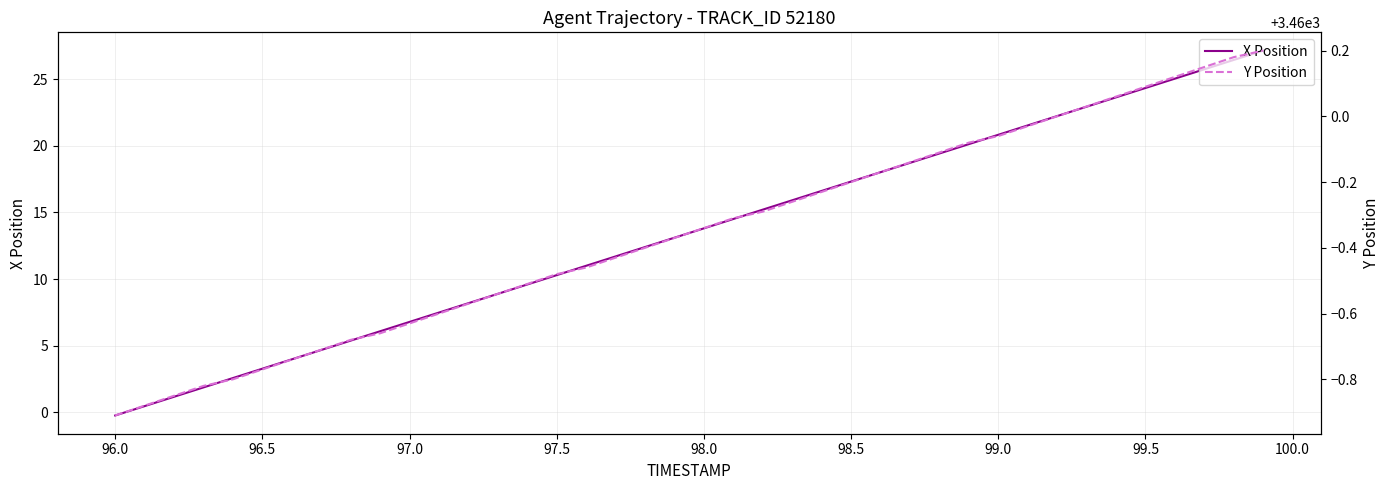

Reading left to right, extract all data points from this chart.

X Position: -0.2	0.5	1.2	1.9	2.6	3.3	4.0	4.7	5.4	6.1	6.8	7.5	8.2	8.9	9.6	10.3	11.0	11.7	12.4	13.1	13.8	14.5	15.2	15.9	16.6	17.3	18.0	18.7	19.4	20.1	20.8	21.5	22.2	22.9	23.6	24.3	25.0	25.7	26.5	27.2
Y Position: 3459.1	3459.1	3459.2	3459.2	3459.2	3459.2	3459.3	3459.3	3459.3	3459.3	3459.4	3459.4	3459.4	3459.5	3459.5	3459.5	3459.5	3459.6	3459.6	3459.6	3459.7	3459.7	3459.7	3459.7	3459.8	3459.8	3459.8	3459.9	3459.9	3459.9	3459.9	3460.0	3460.0	3460.0	3460.1	3460.1	3460.1	3460.2	3460.2	3460.2